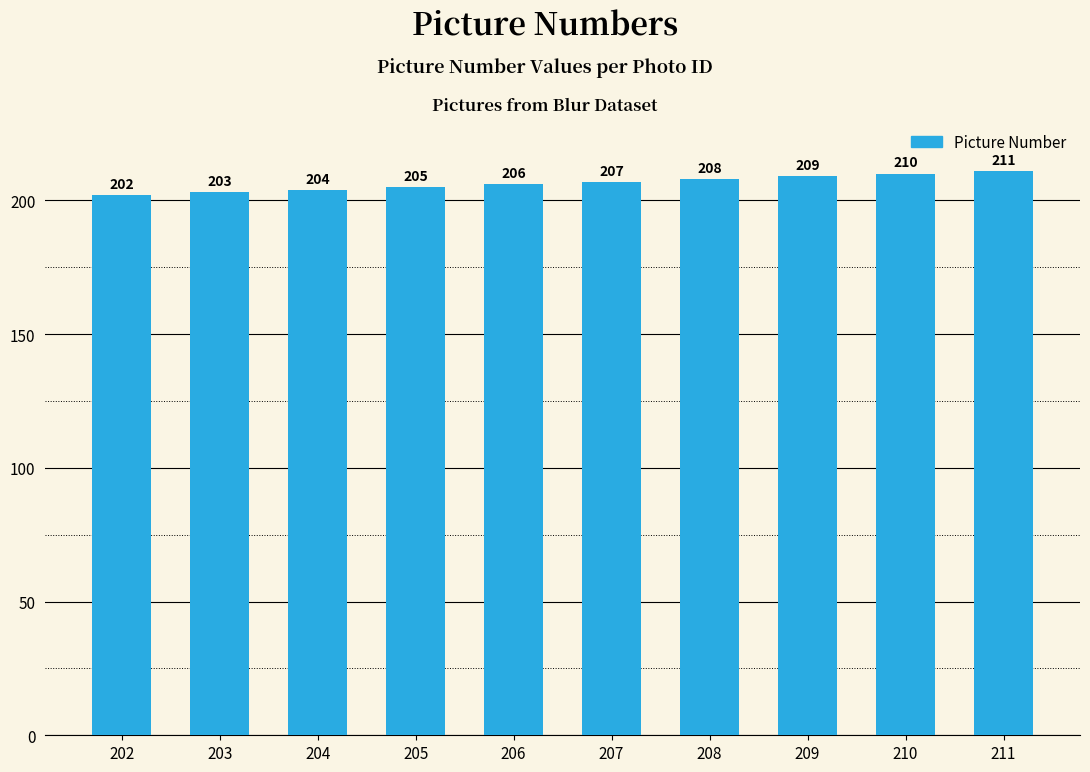

How many data points are less than 207?

5